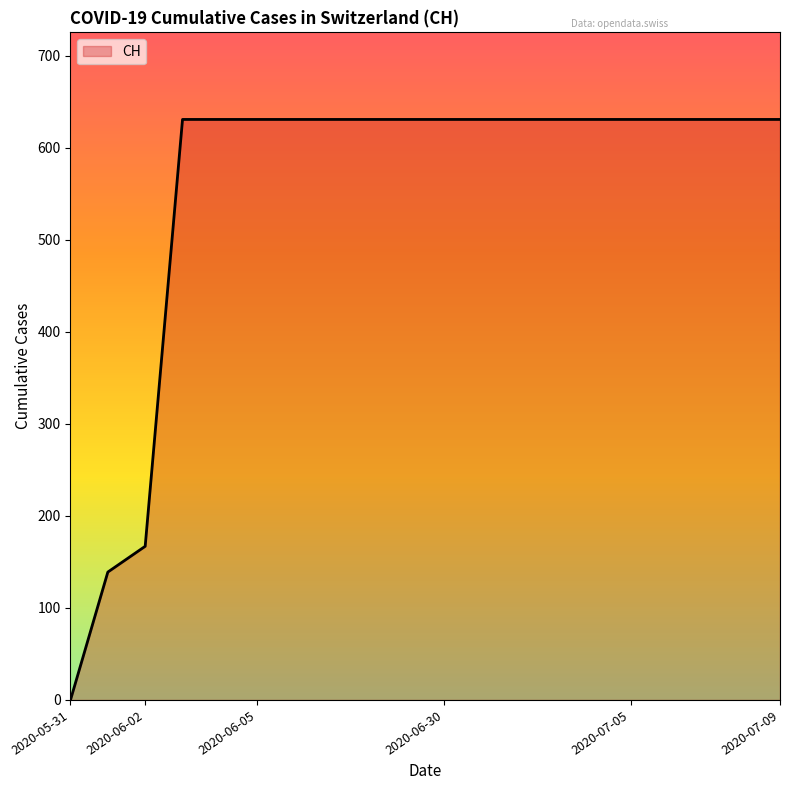

Count the number of categories in the chart.

20